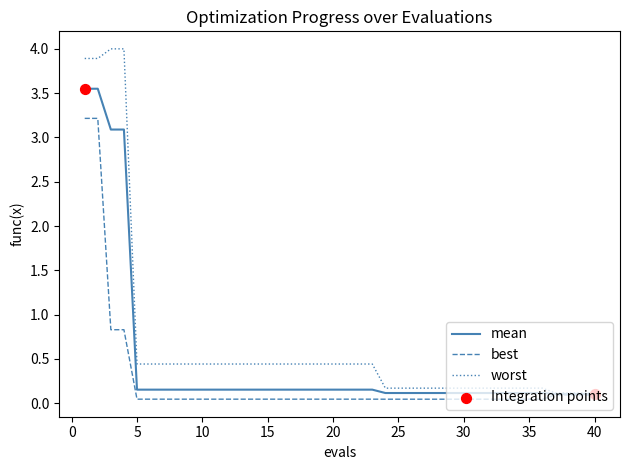

List the series in order of their overall mean, lowest first.

best, mean, worst